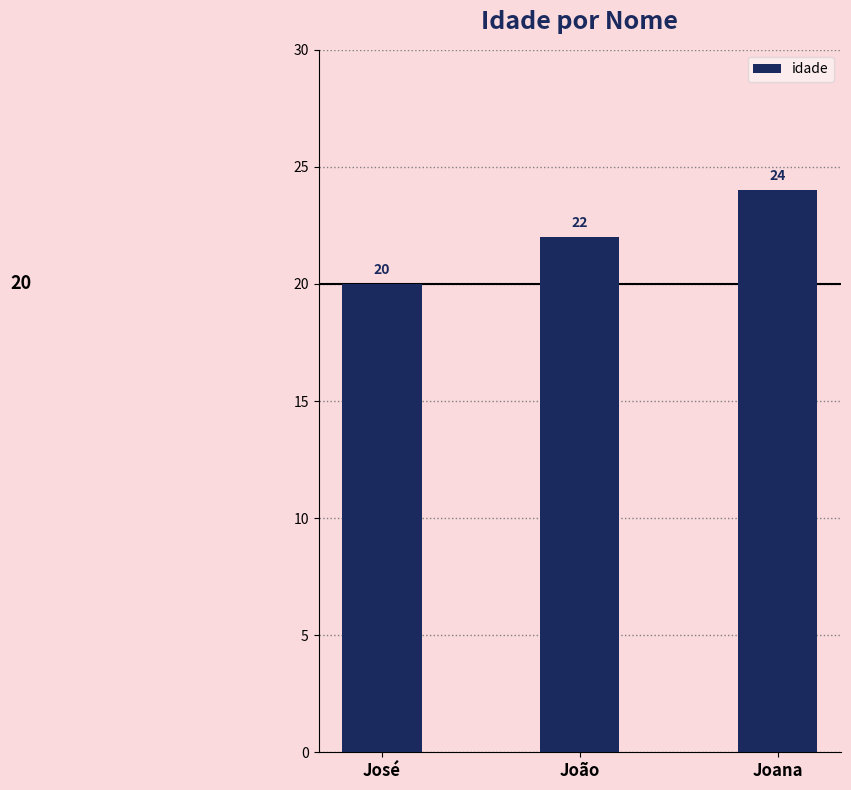

What is the value of the 2nd bar from the left?

22